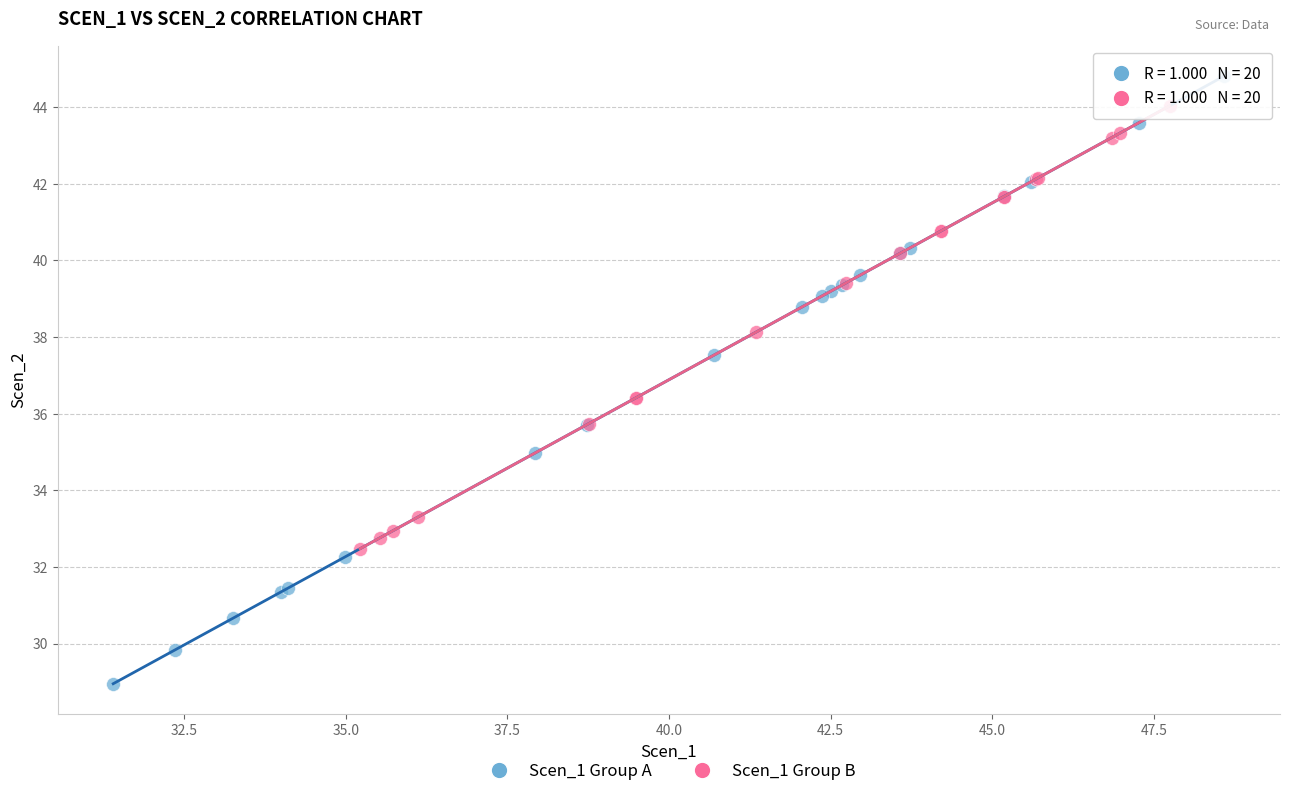

What are all the series names shown in the legend?

Scen_1 Group A, Scen_1 Group B